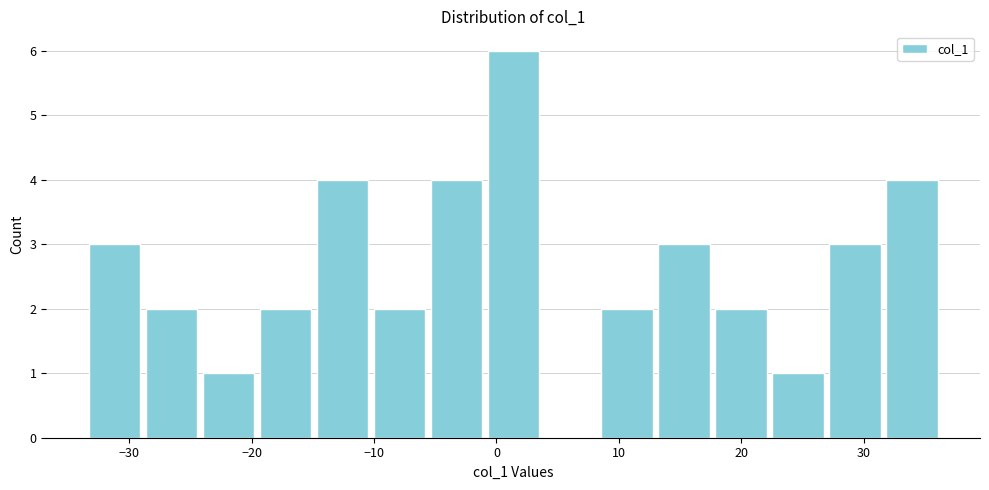

What is the height of the bar covering 32 to 36 on the x-axis? Neither the bar edges nor the heights are printed on the chart, so give them approximately, as read against the axes.

4